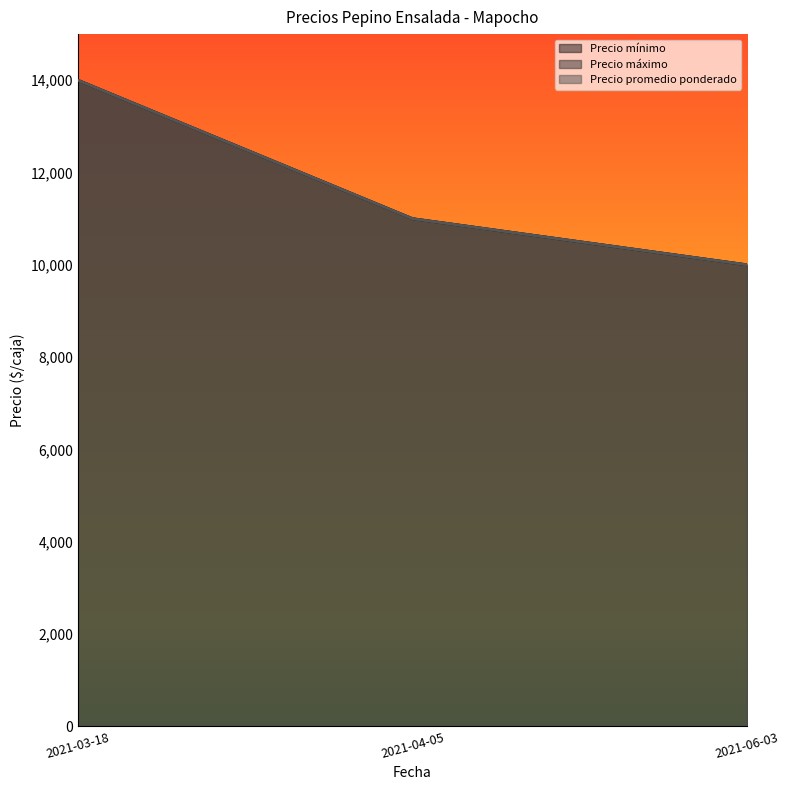

Which label corresponds to the largest value in the chart?

2021-03-18